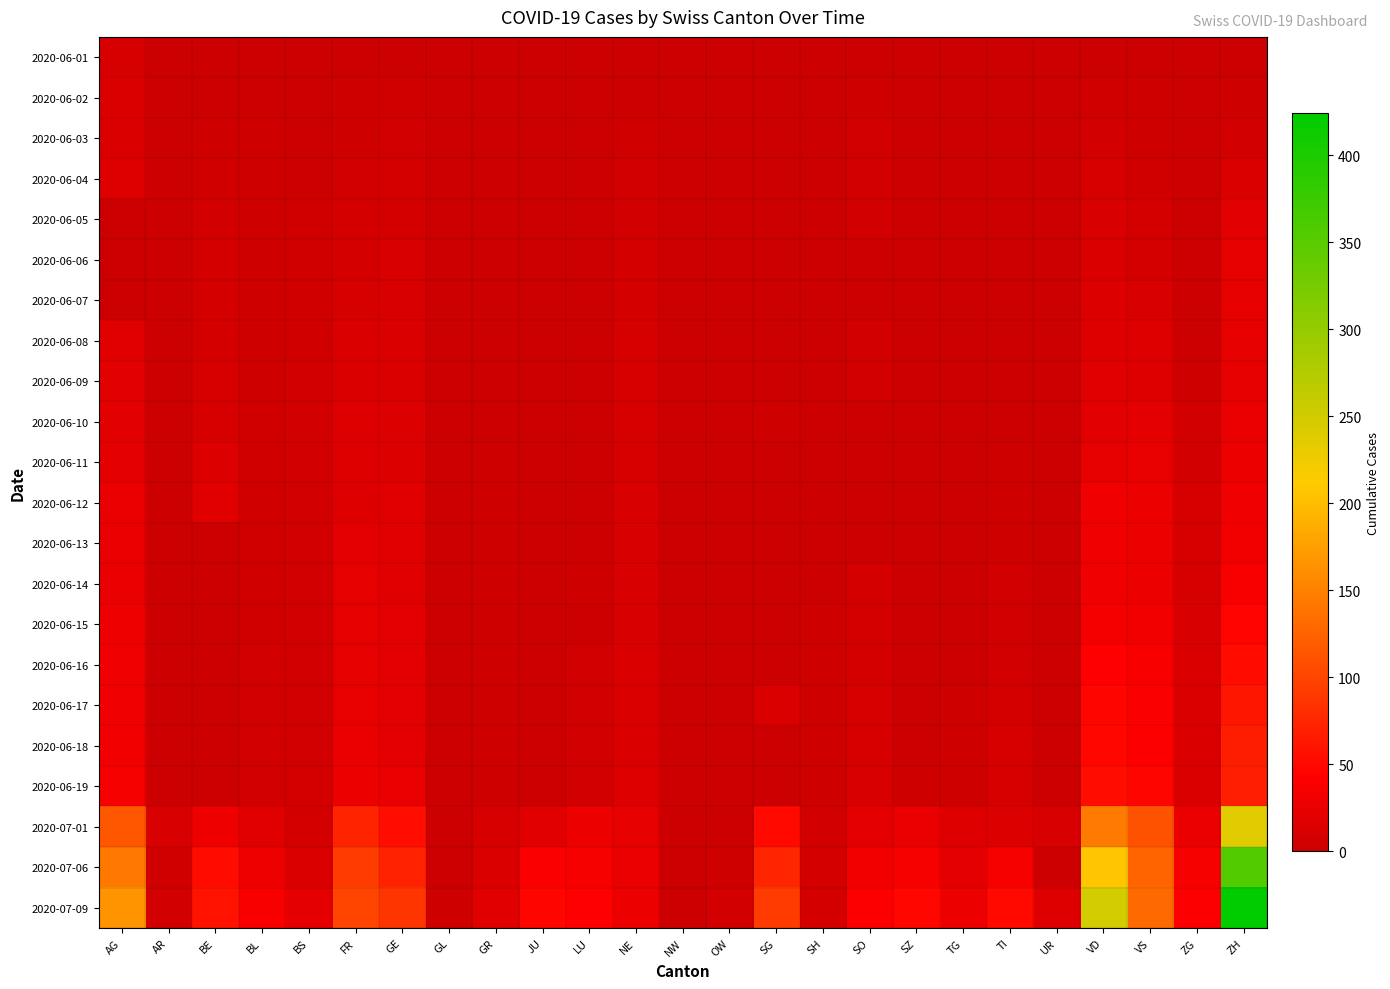

At which category does the chart reach its peak across all series?

ZH